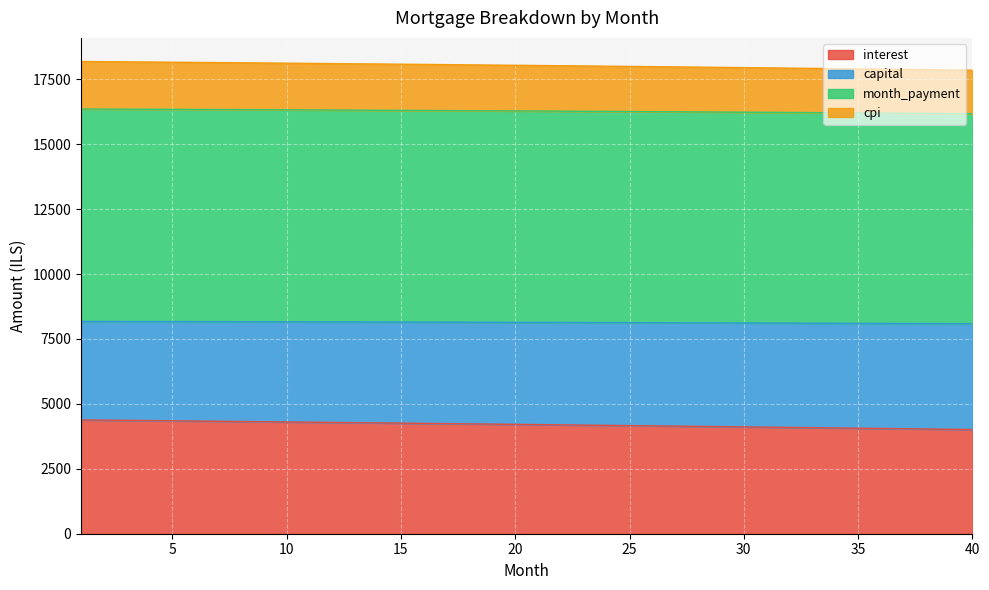

Which category has the lowest value across all series?

40